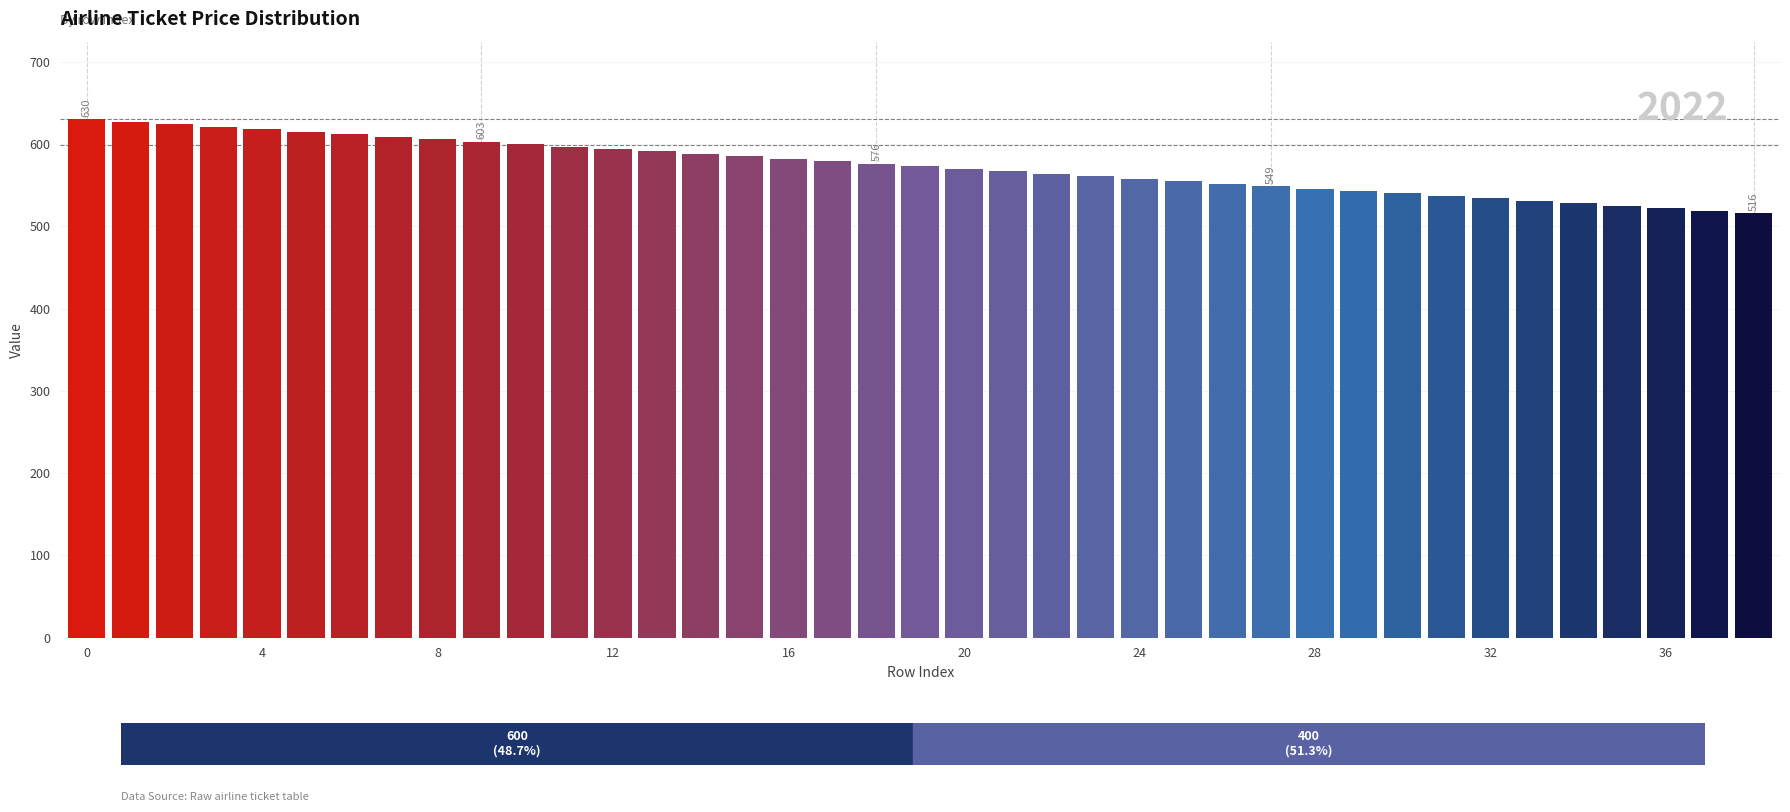

Reading left to right, what are all the values shown in this chart?

630	627	624	621	618	615	612	609	606	603	600	597	594	591	588	585	582	579	576	573	570	567	564	561	558	555	552	549	546	543	540	537	534	531	528	525	522	519	516